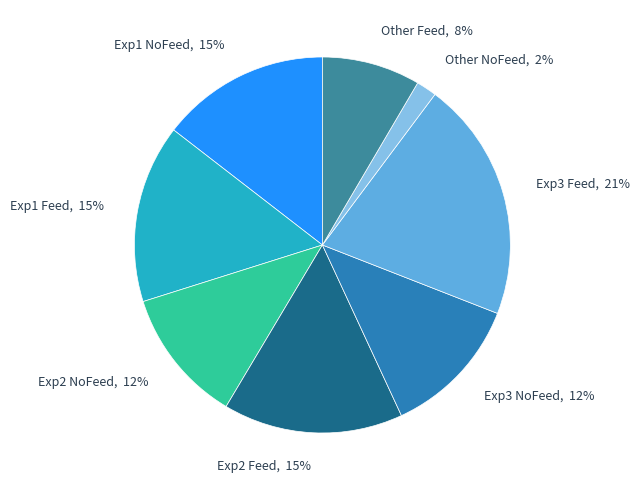

Count the number of slices in the pie.

8